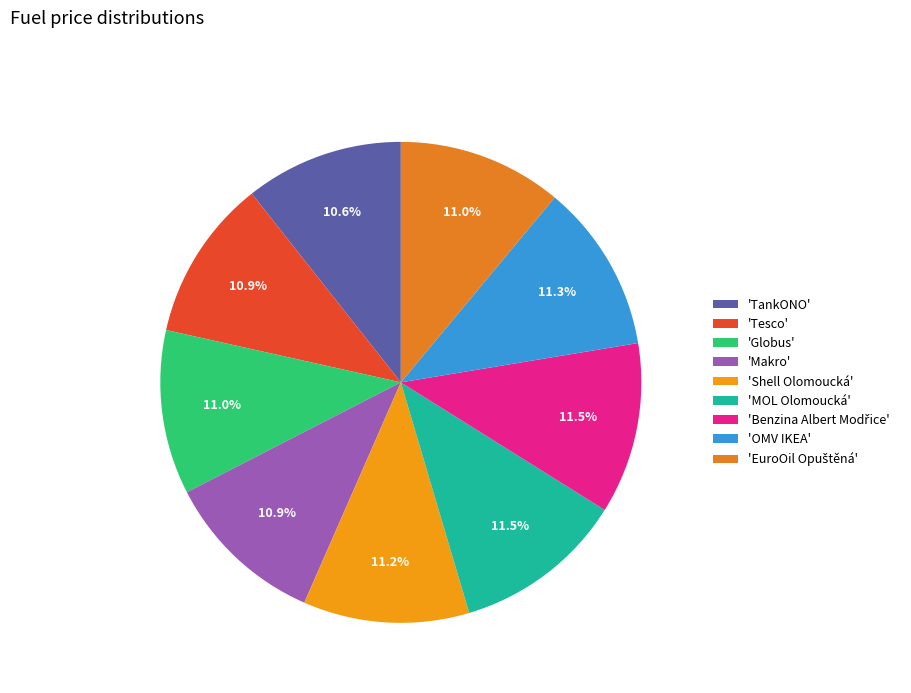

How many segments does this pie chart have?

9